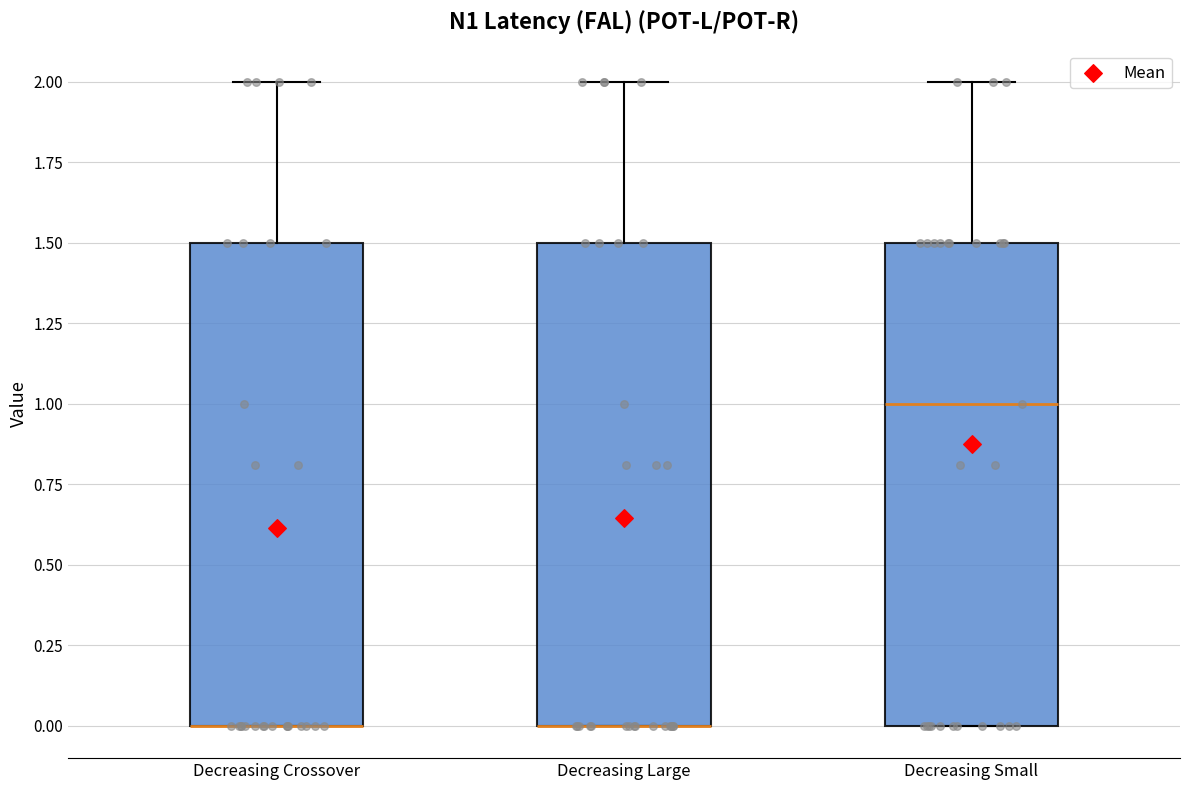

Where does the upper whisker of the box for Decreasing Large end on the y-axis? The values are not printed on the chart, so give them approximately, as read against the axis.

2.0